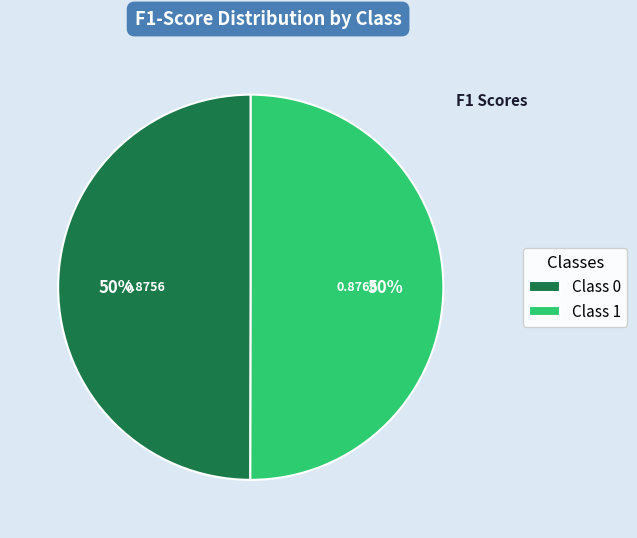

How many segments does this pie chart have?

2